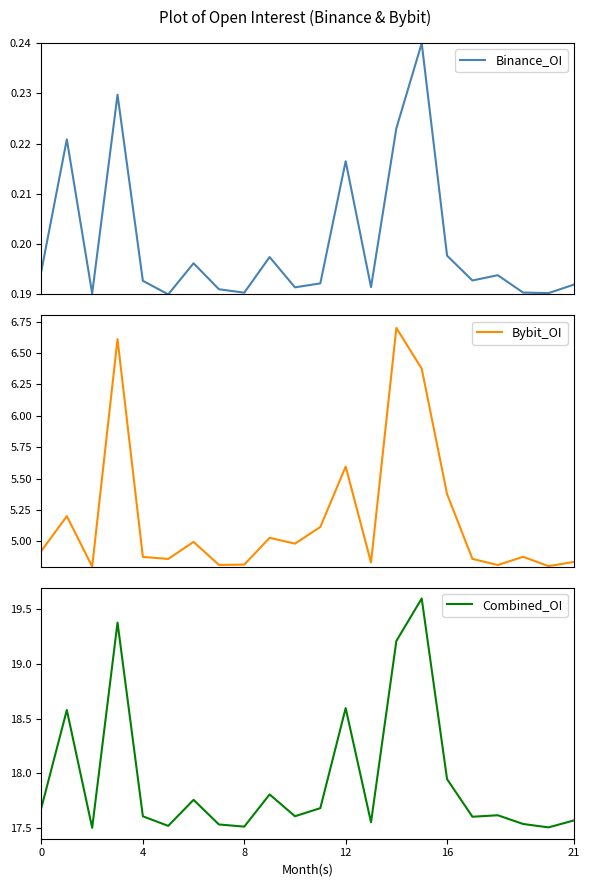

How many lines are shown in the chart?

3